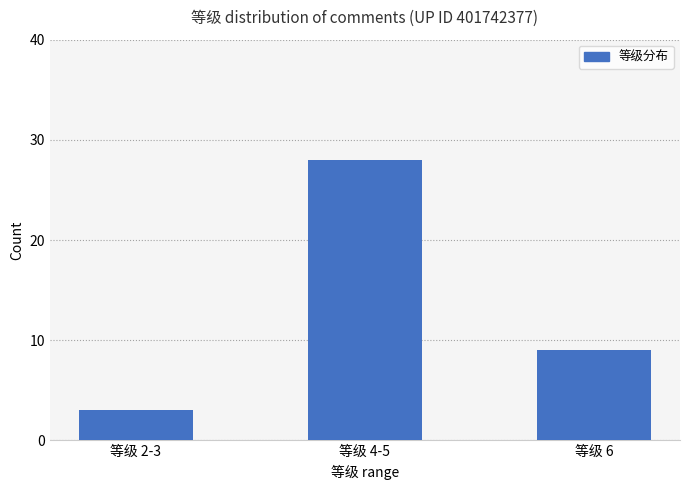

What is the change in value from 等级 4-5 to 等级 6?

-19